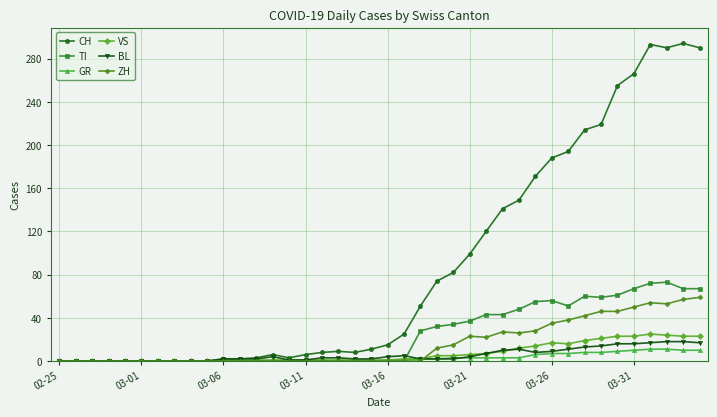

What is the maximum value for ZH?

59